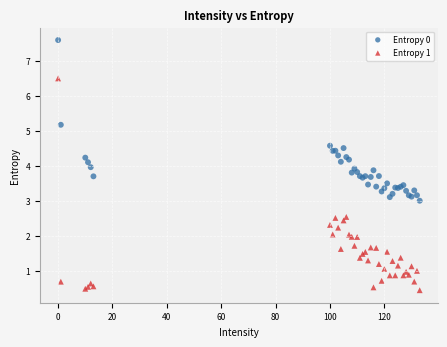

Which series contains the lowest Y value?

Entropy 1